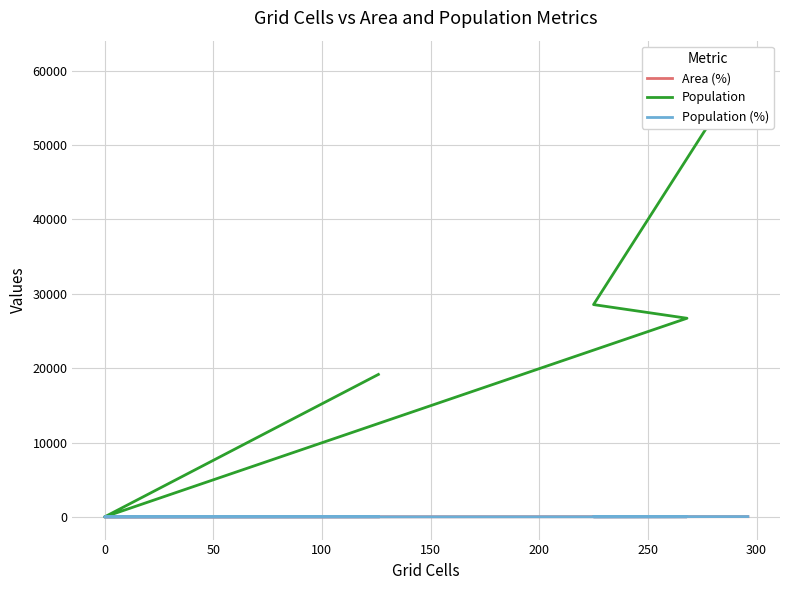

Rank the categories by Population value from lowest to highest.

100, 150, 200, 50, 0, −50